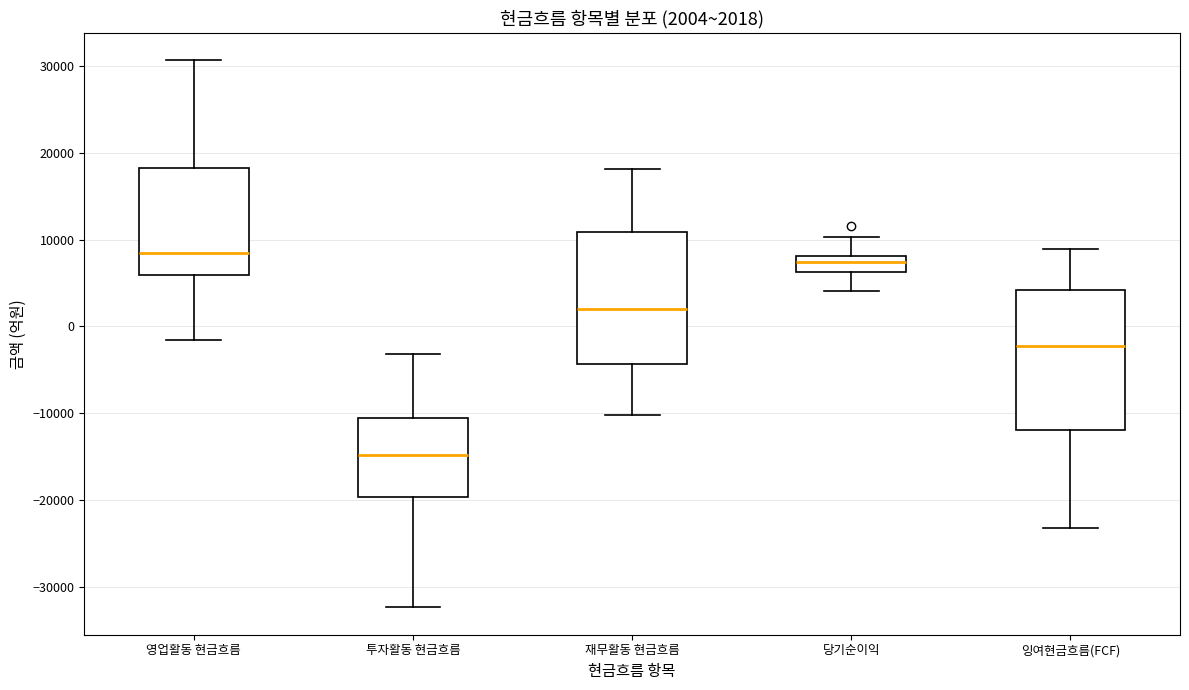

Which box has the lowest median line?

투자활동 현금흐름